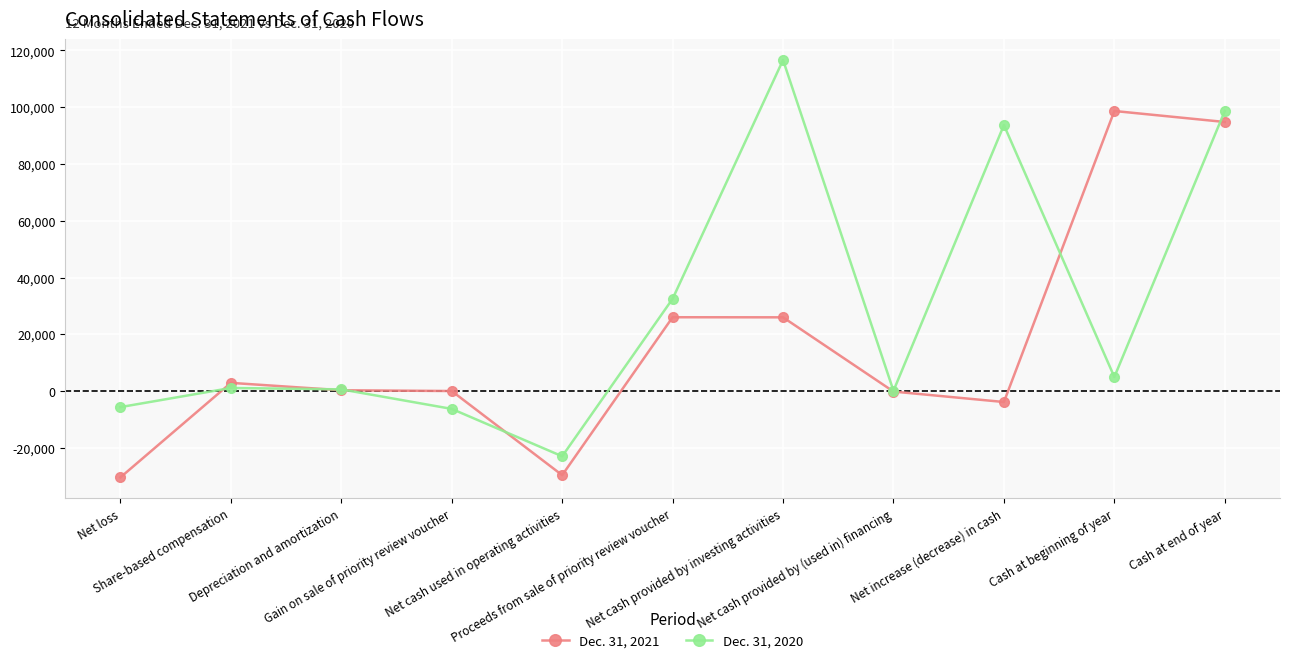

At Net increase (decrease) in cash, list the series in order from largest to smallest.

Dec. 31, 2020, Dec. 31, 2021